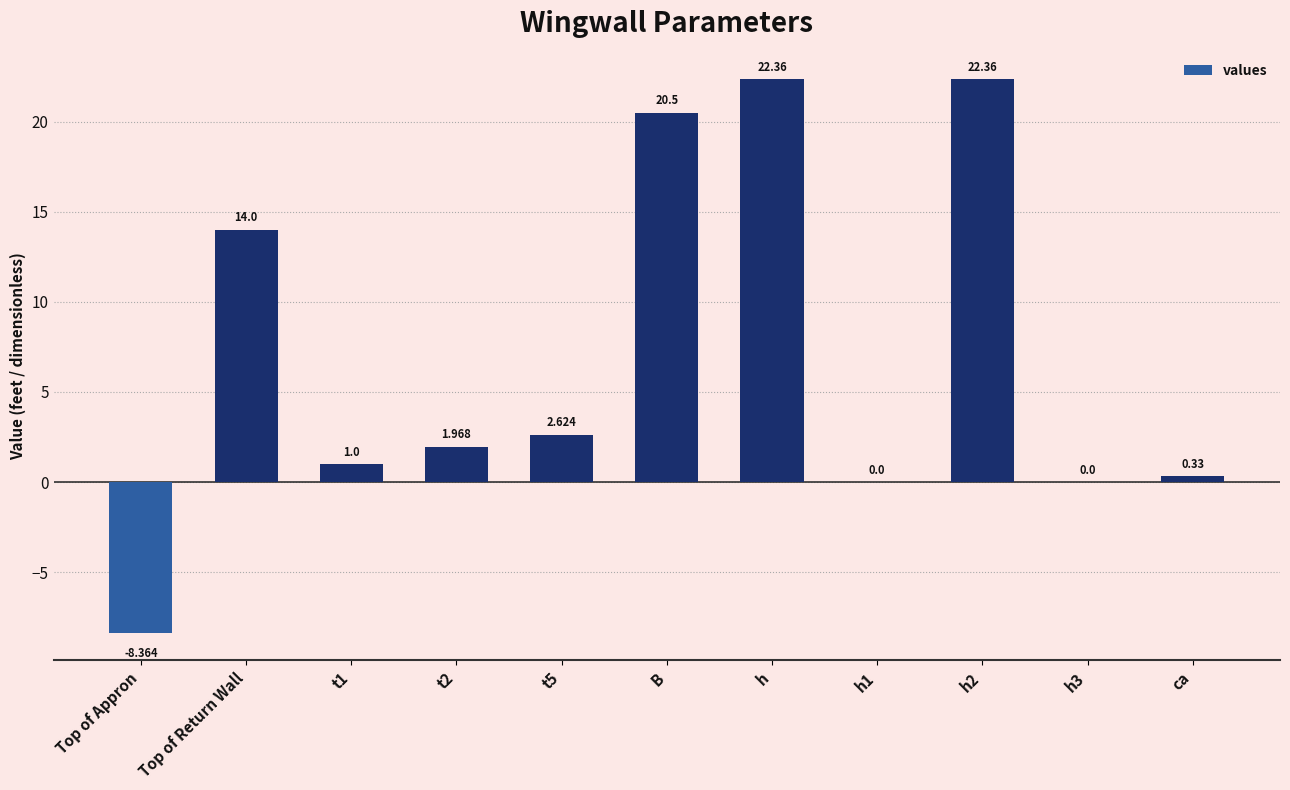

The value at Top of Return Wall is 23.4. True or false?

False